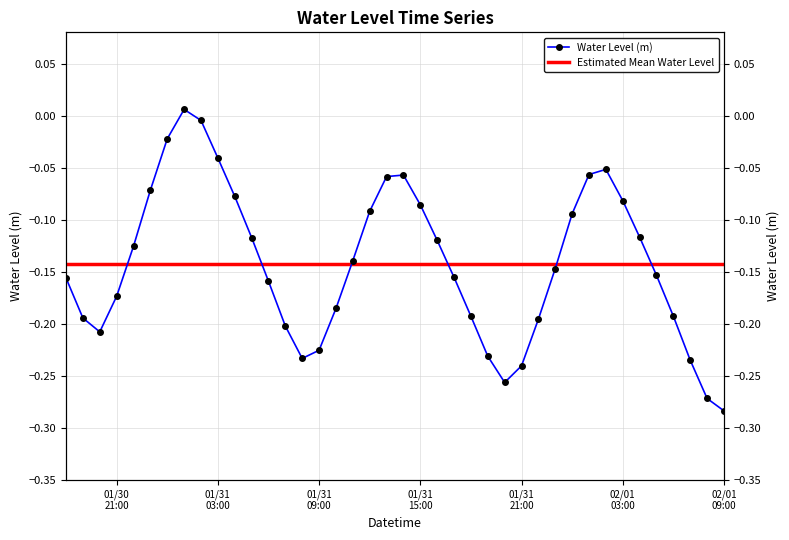

At which label does the data first exceed 0?

2024-01-31 01:00:00